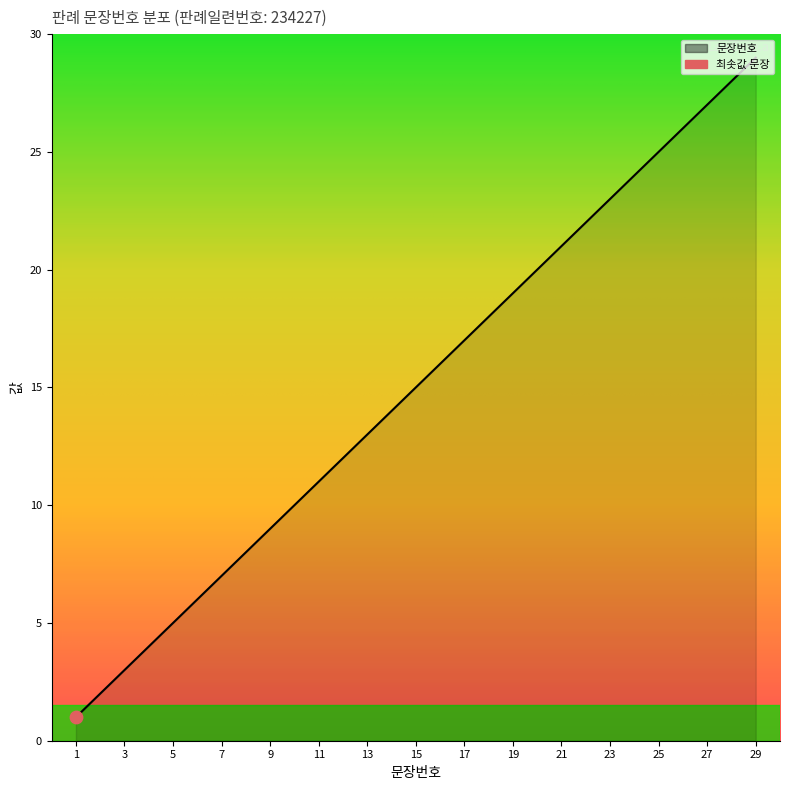

What is the greatest value displayed?

29